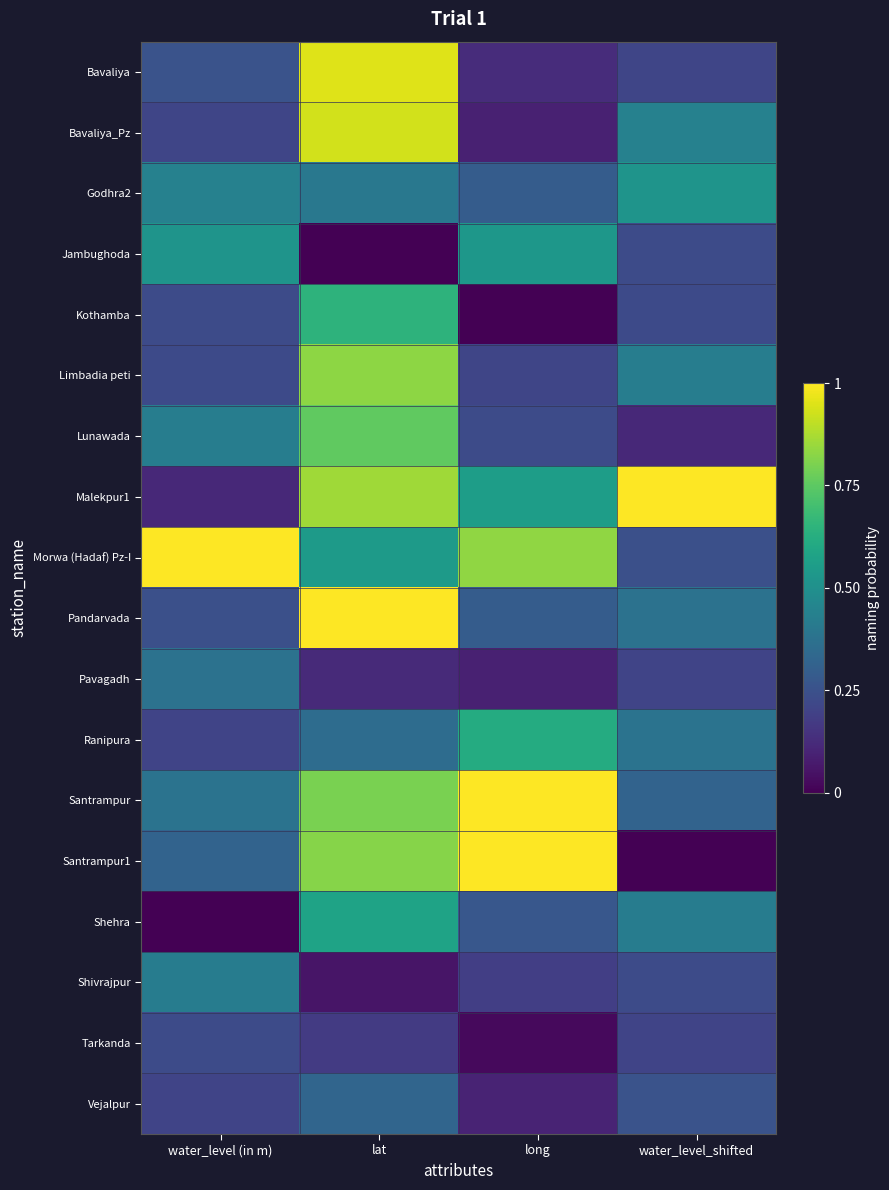

Reading left to right, transcribe all the data shown in this chart.

Bavaliya: water_level (in m)=0.3	lat=1.0	long=0.1	water_level_shifted=0.2
Bavaliya_Pz: water_level (in m)=0.2	lat=0.9	long=0.1	water_level_shifted=0.4
Godhra2: water_level (in m)=0.4	lat=0.4	long=0.3	water_level_shifted=0.5
Jambughoda: water_level (in m)=0.5	lat=0.0	long=0.5	water_level_shifted=0.2
Kothamba: water_level (in m)=0.2	lat=0.6	long=0.0	water_level_shifted=0.2
Limbadia peti: water_level (in m)=0.2	lat=0.8	long=0.2	water_level_shifted=0.4
Lunawada: water_level (in m)=0.4	lat=0.8	long=0.2	water_level_shifted=0.1
Malekpur1: water_level (in m)=0.1	lat=0.9	long=0.6	water_level_shifted=1.0
Morwa (Hadaf) Pz-I: water_level (in m)=1.0	lat=0.5	long=0.8	water_level_shifted=0.2
Pandarvada: water_level (in m)=0.2	lat=1.0	long=0.3	water_level_shifted=0.4
Pavagadh: water_level (in m)=0.4	lat=0.1	long=0.1	water_level_shifted=0.2
Ranipura: water_level (in m)=0.2	lat=0.4	long=0.6	water_level_shifted=0.4
Santrampur: water_level (in m)=0.4	lat=0.8	long=1.0	water_level_shifted=0.3
Santrampur1: water_level (in m)=0.3	lat=0.8	long=1.0	water_level_shifted=0.0
Shehra: water_level (in m)=0.0	lat=0.6	long=0.3	water_level_shifted=0.4
Shivrajpur: water_level (in m)=0.4	lat=0.1	long=0.2	water_level_shifted=0.2
Tarkanda: water_level (in m)=0.2	lat=0.2	long=0.0	water_level_shifted=0.2
Vejalpur: water_level (in m)=0.2	lat=0.3	long=0.1	water_level_shifted=0.3